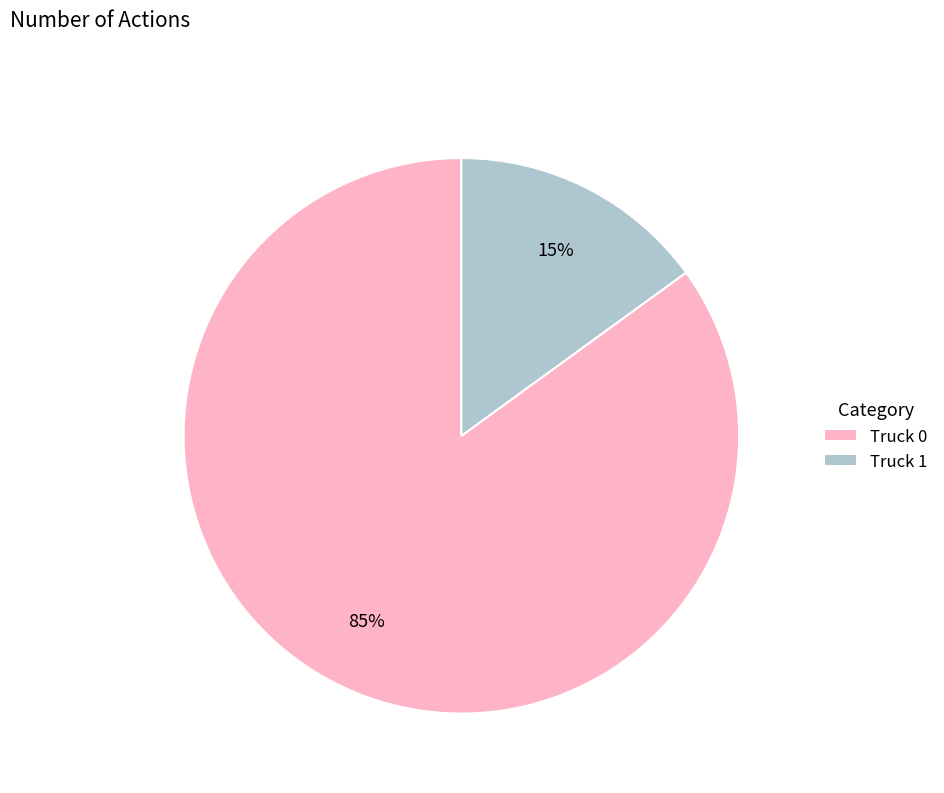

Approximately how many times larger is the value at Truck 1 compared to Truck 0?

0.2